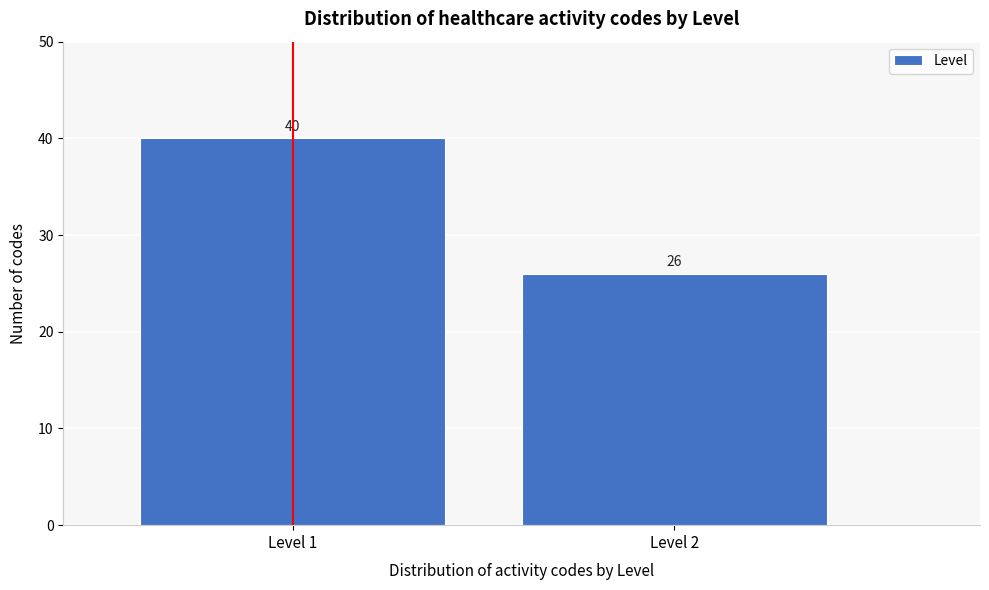

Reading right to left, extract all data points from this chart.

26	40